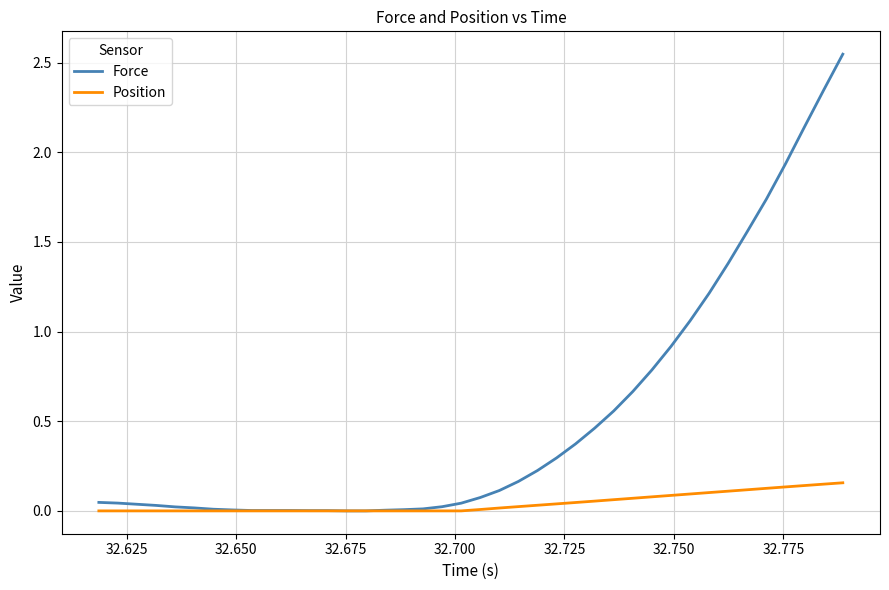

Rank the series by their average value, from highest to lowest.

Force, Position